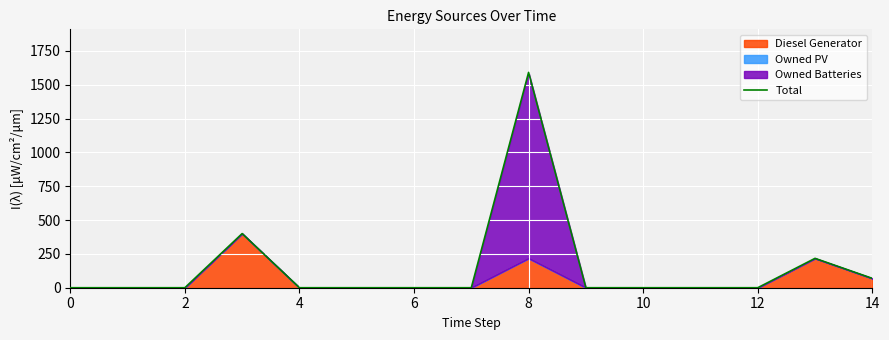

How many values exceed 0?

4